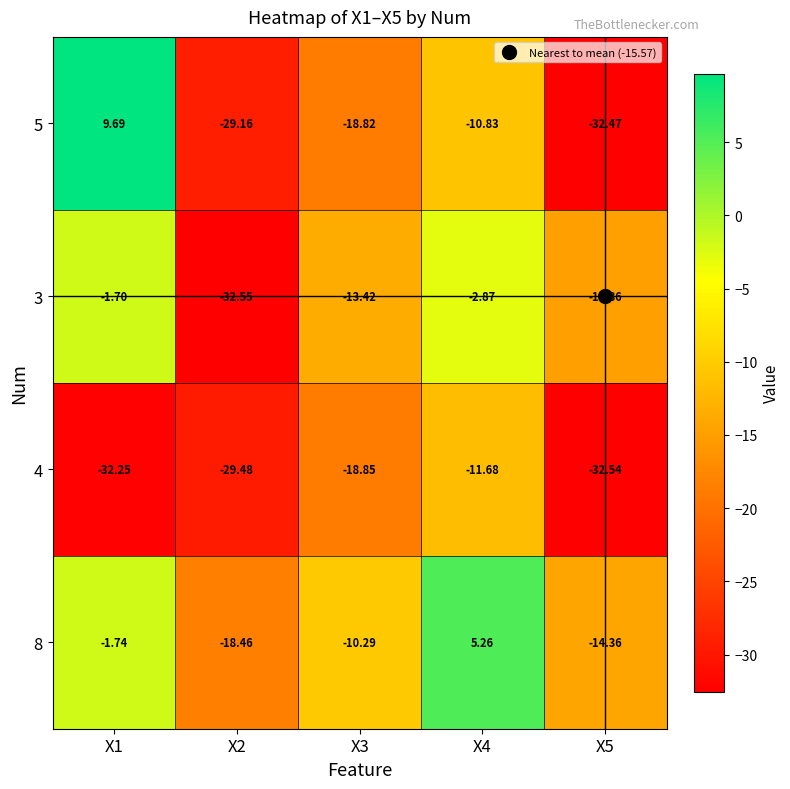

Is the value of 8 at X5 greater than the value of 3 at X2?

Yes